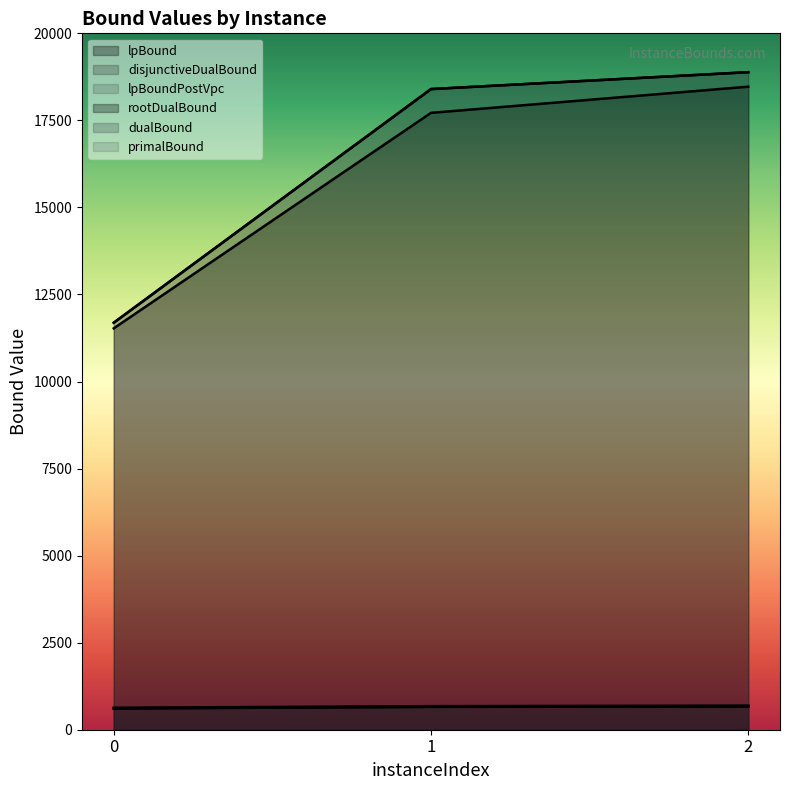

What is the value of the disjunctiveDualBound point at the 2nd from the left?

677.0